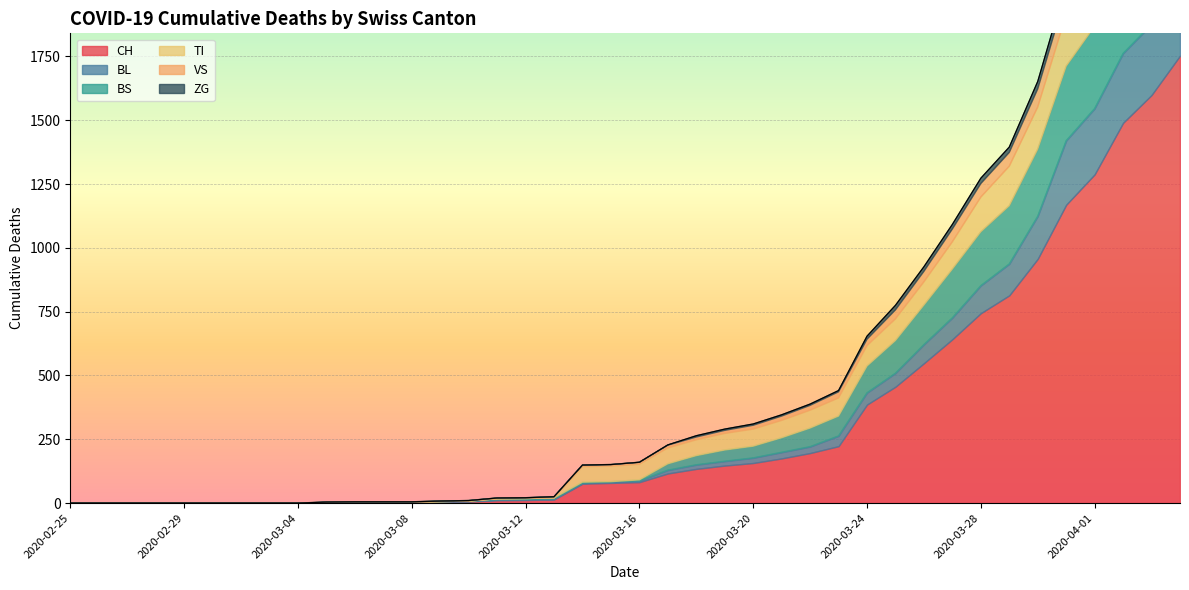

What is the total value across all series at 2020-03-30?

1652